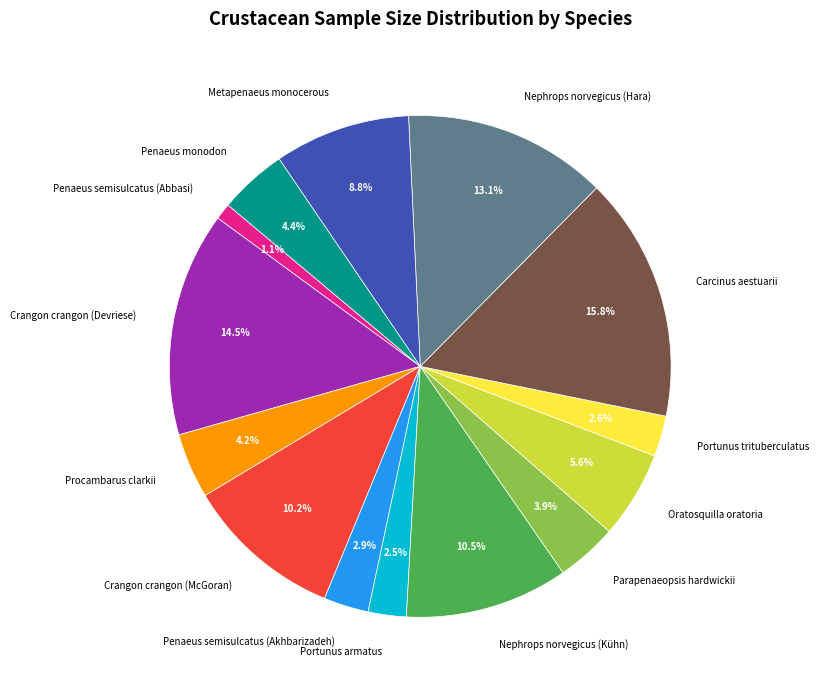

Between Carcinus aestuarii and Crangon crangon (Devriese), which is larger?

Carcinus aestuarii